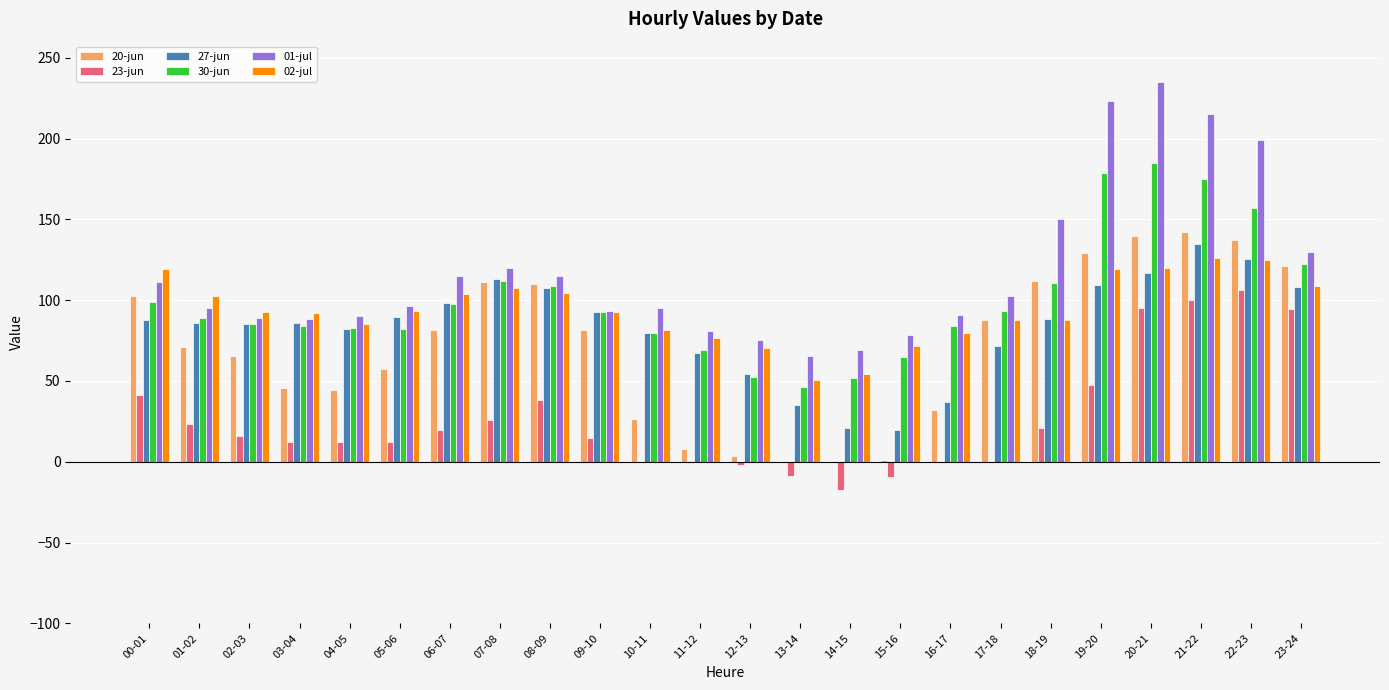

Which series has the largest range (max minus min)?

01-jul